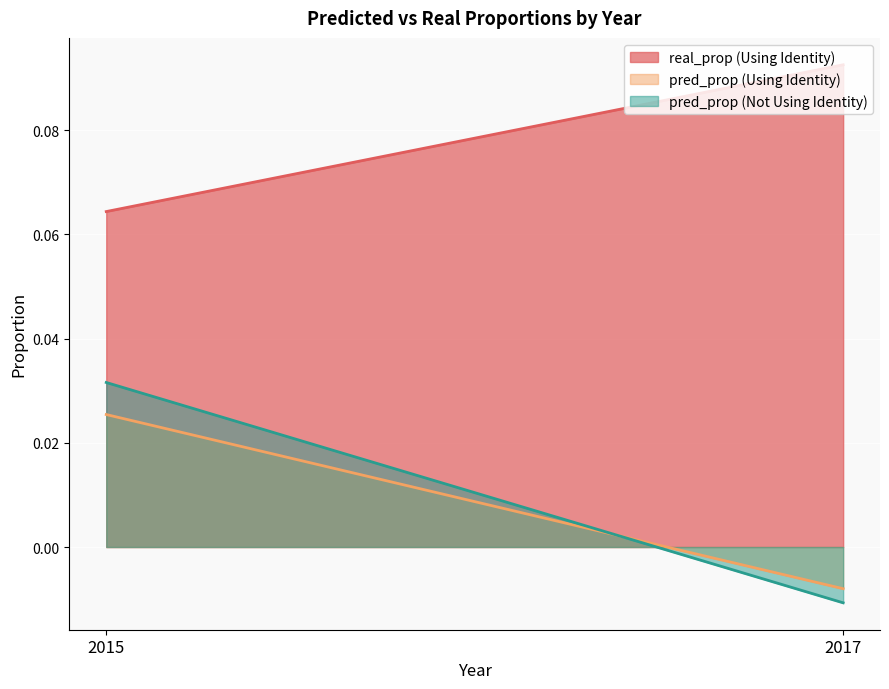

Reading left to right, transcribe all the data shown in this chart.

real_prop (Using Identity): 2015=0.1	2017=0.1
pred_prop (Using Identity): 2015=0.0	2017=-0.0
pred_prop (Not Using Identity): 2015=0.0	2017=-0.0